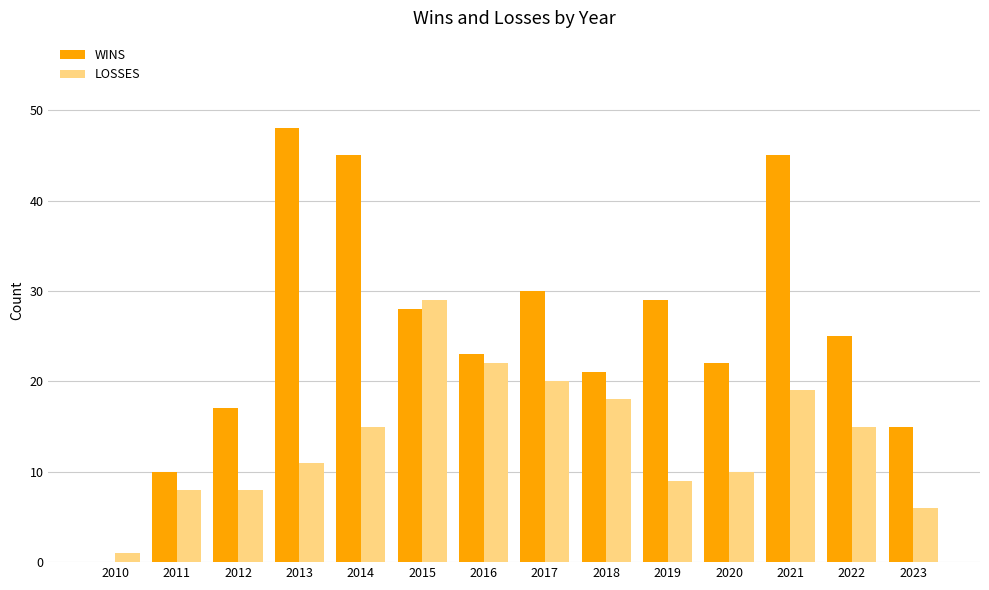

Reading left to right, list all the values displayed in this chart.

WINS: 0	10	17	48	45	28	23	30	21	29	22	45	25	15
LOSSES: 1	8	8	11	15	29	22	20	18	9	10	19	15	6